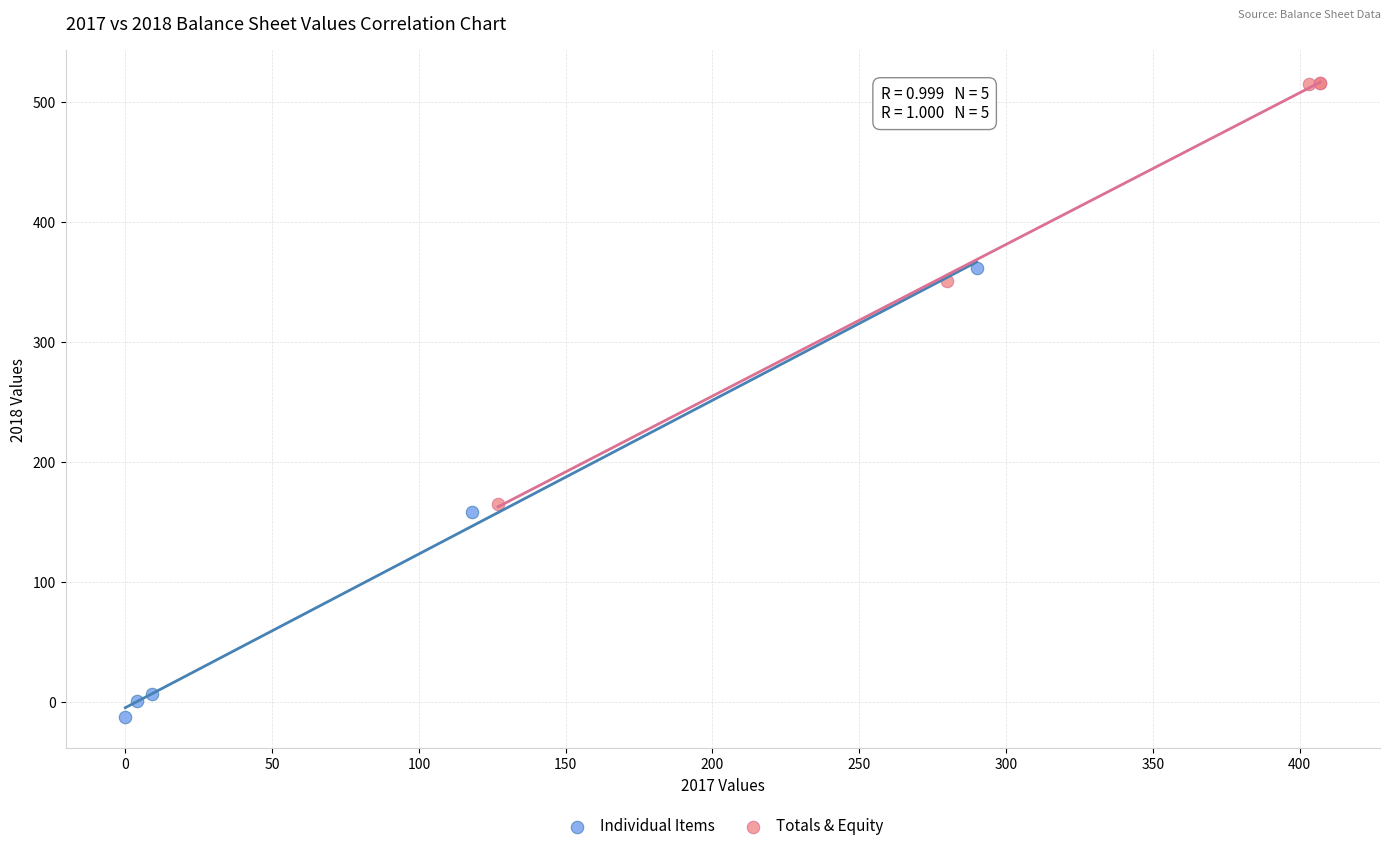

Which series reaches the minimum Y coordinate?

Individual Items